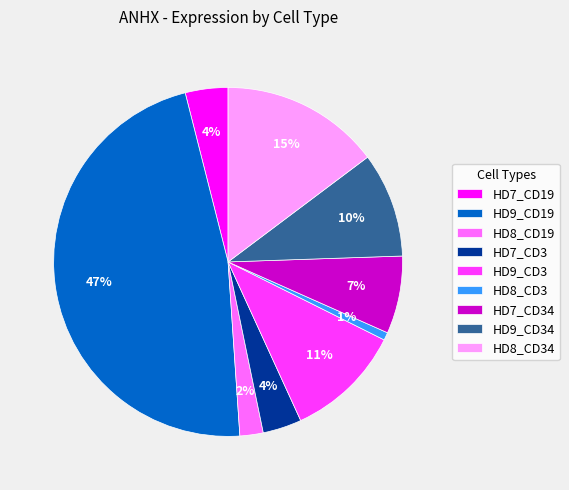

The HD7_CD34 slice represents 7% of the pie. True or false?

True